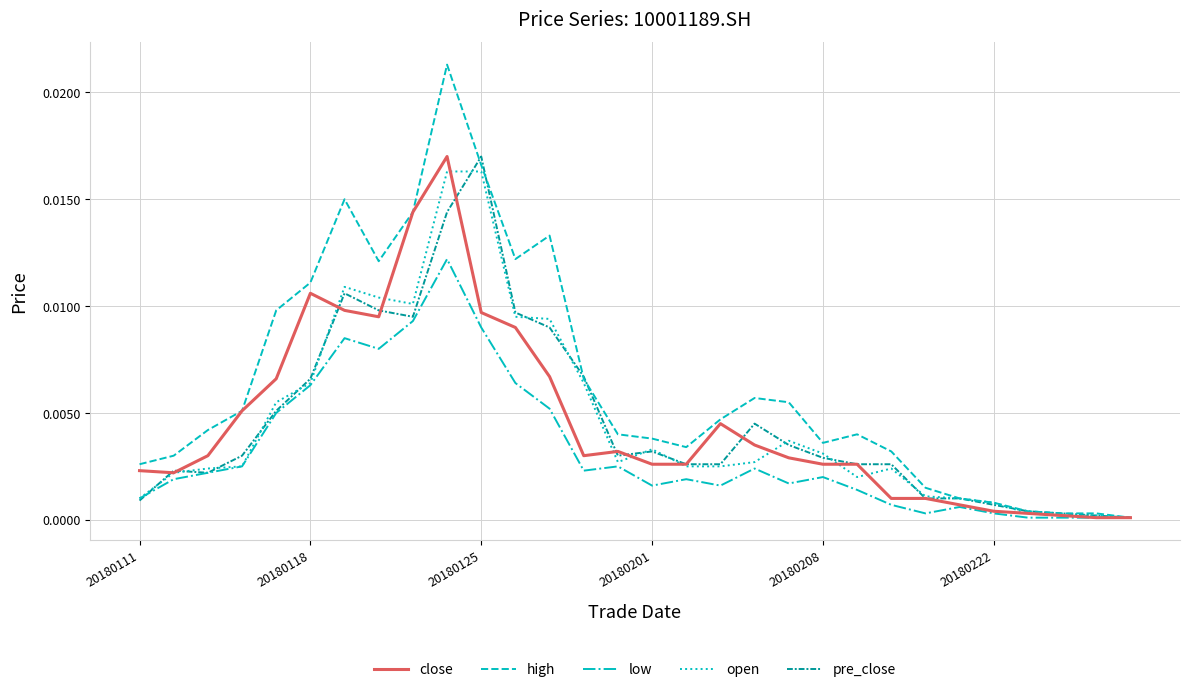

Which series has the largest total across all categories?

high